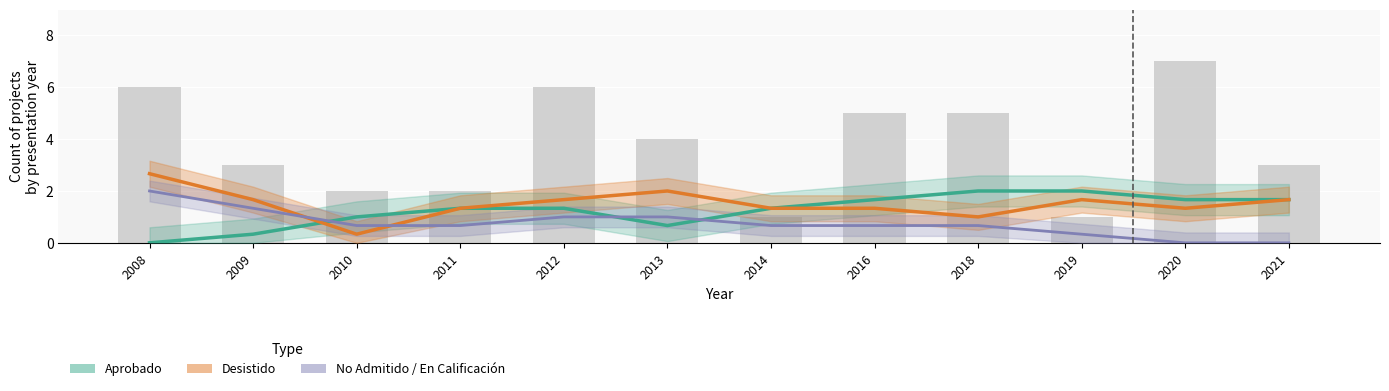

At which category is the sum across all series the highest?

2008